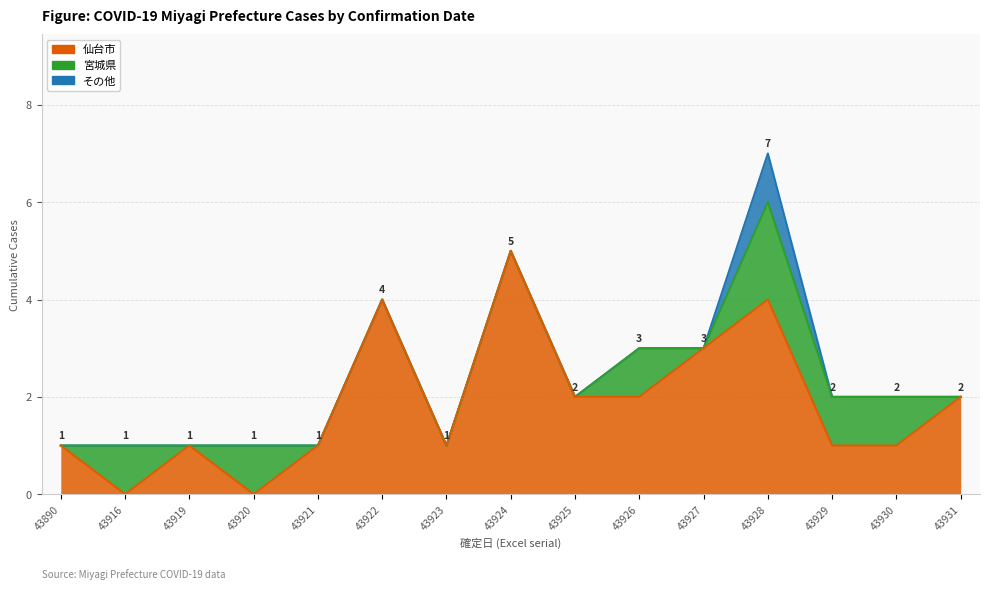

Which category has the highest value across all series?

43924